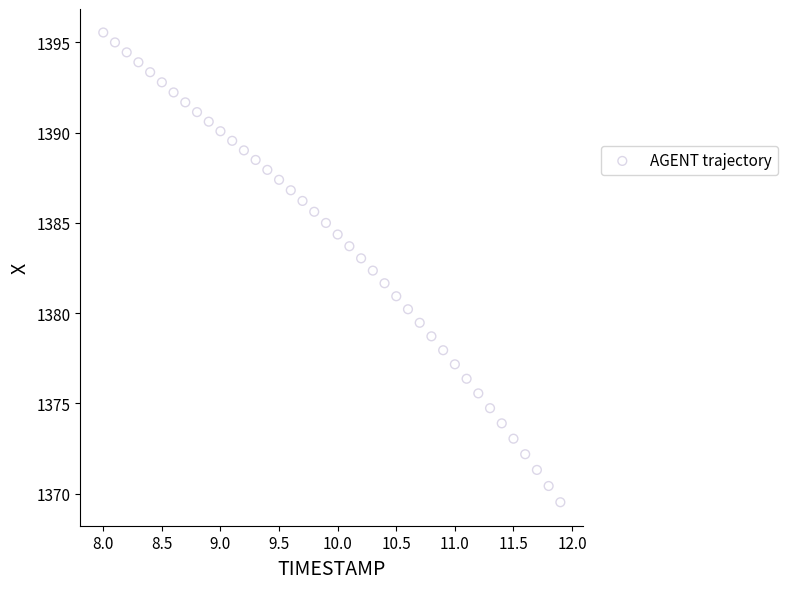

What is the range of X values (max minus min)?

3.9